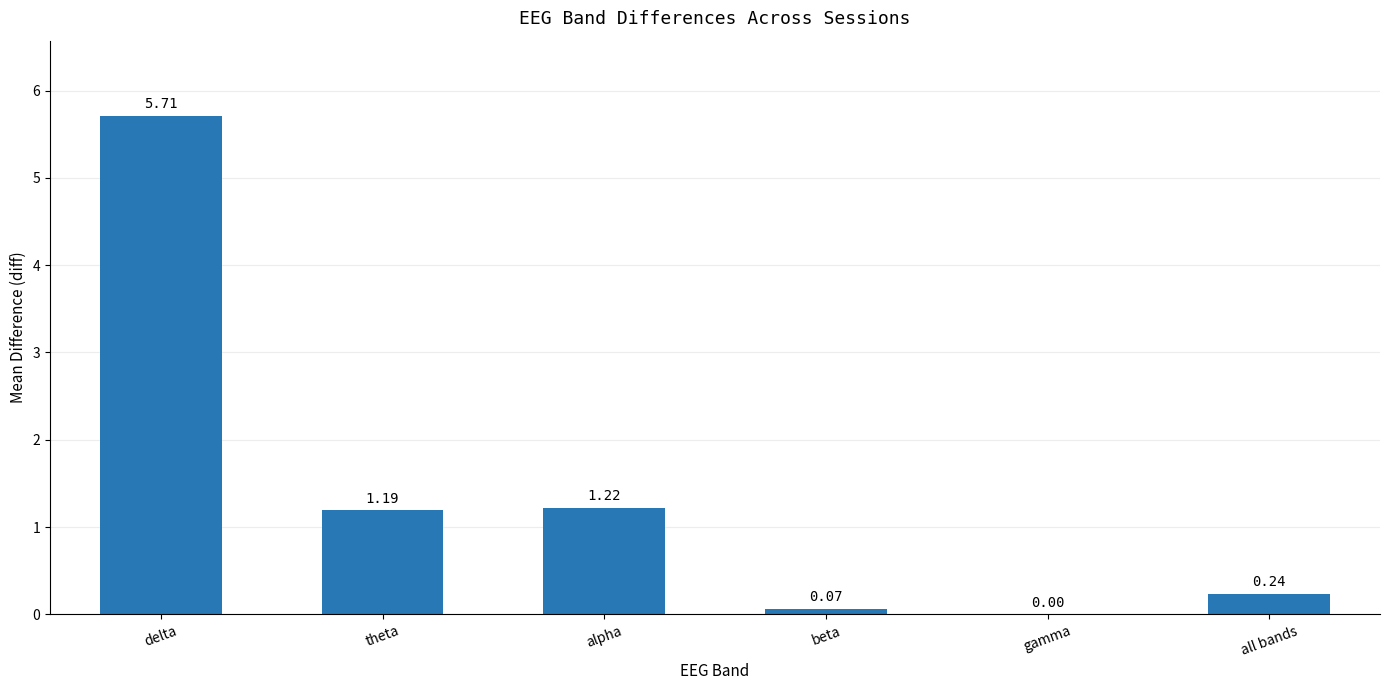

What is the sum of all values?

8.4